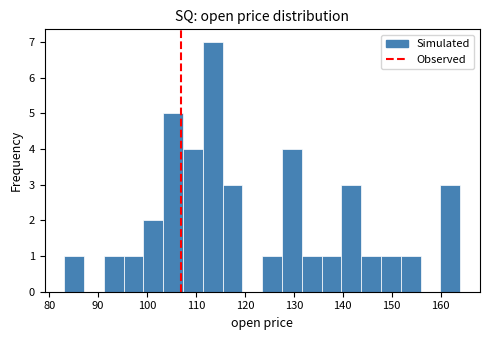

Reading left to right, transcribe this chart: for each bar, give the range it covers on the x-axis and its height. Neither the bar edges nor the heights are printed on the chart, so give them approximately, as read against the axes.

83 to 87: 1
87 to 91: 0
91 to 95: 1
95 to 99: 1
99 to 103: 2
103 to 107: 5
107 to 111: 4
111 to 115: 7
115 to 119: 3
119 to 124: 0
124 to 128: 1
128 to 132: 4
132 to 136: 1
136 to 140: 1
140 to 144: 3
144 to 148: 1
148 to 152: 1
152 to 156: 1
156 to 160: 0
160 to 164: 3